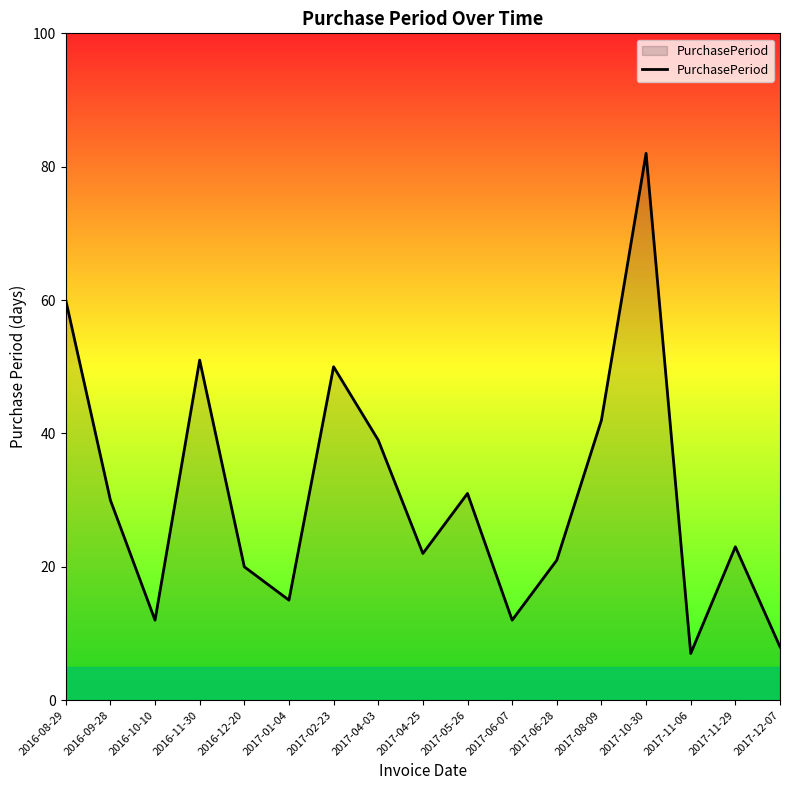

Where does the data first go above 23?

2016-08-29